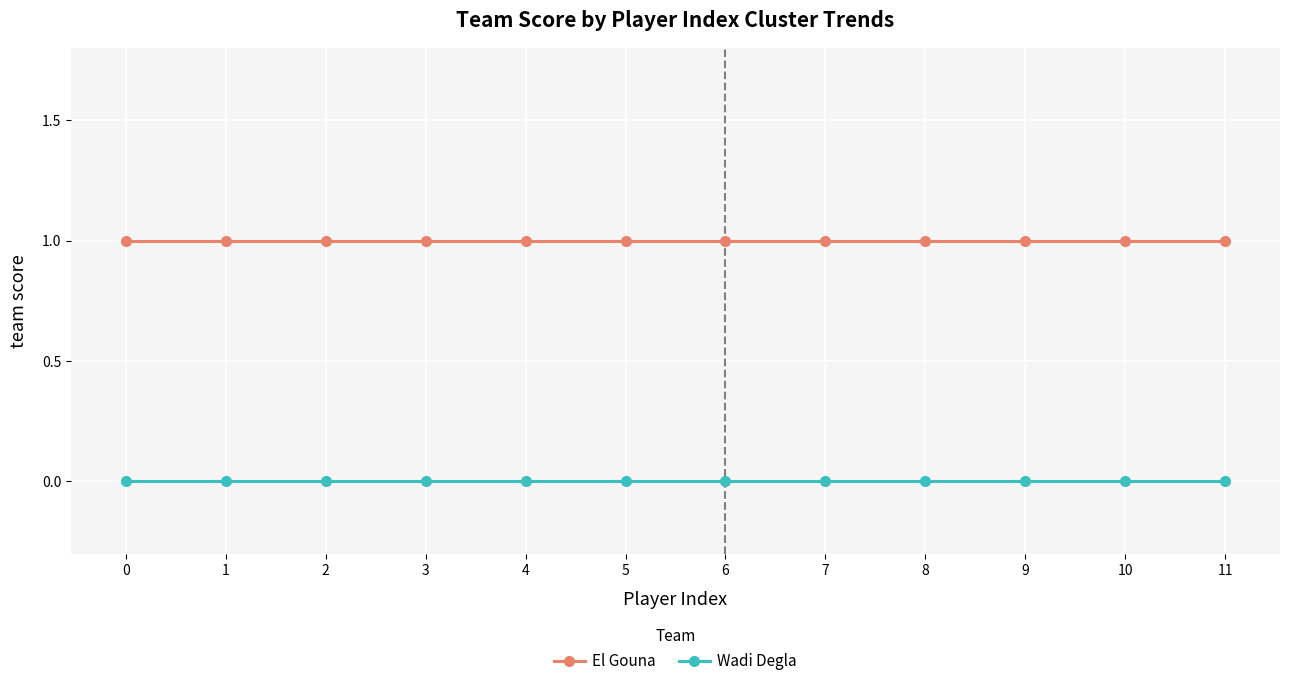

Reading left to right, extract all data points from this chart.

El Gouna: 1	1	1	1	1	1	1	1	1	1	1	1
Wadi Degla: 0	0	0	0	0	0	0	0	0	0	0	0